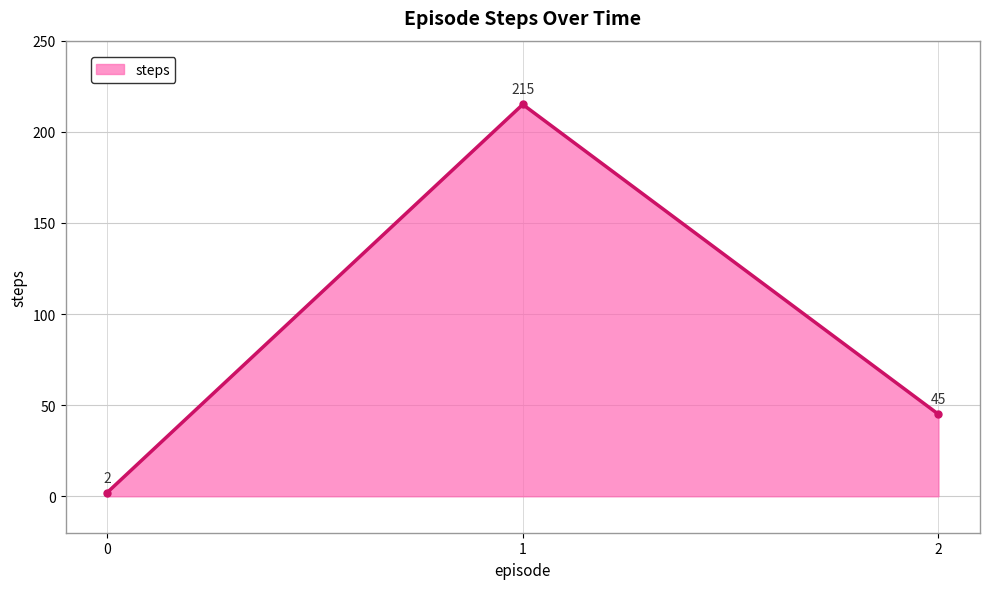

How many data points are less than 45?

1